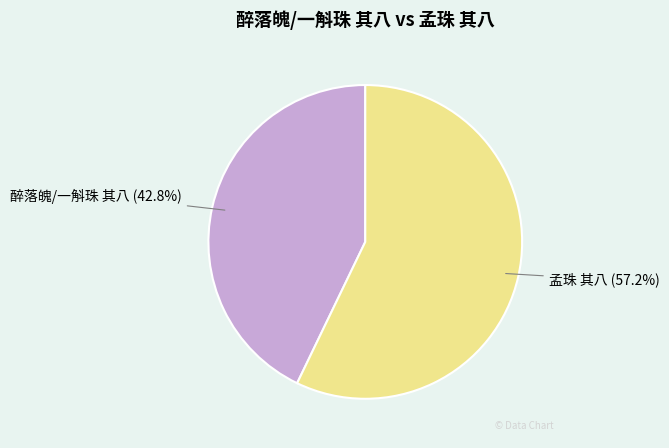

Which slice represents more than half of the pie?

孟珠 其八